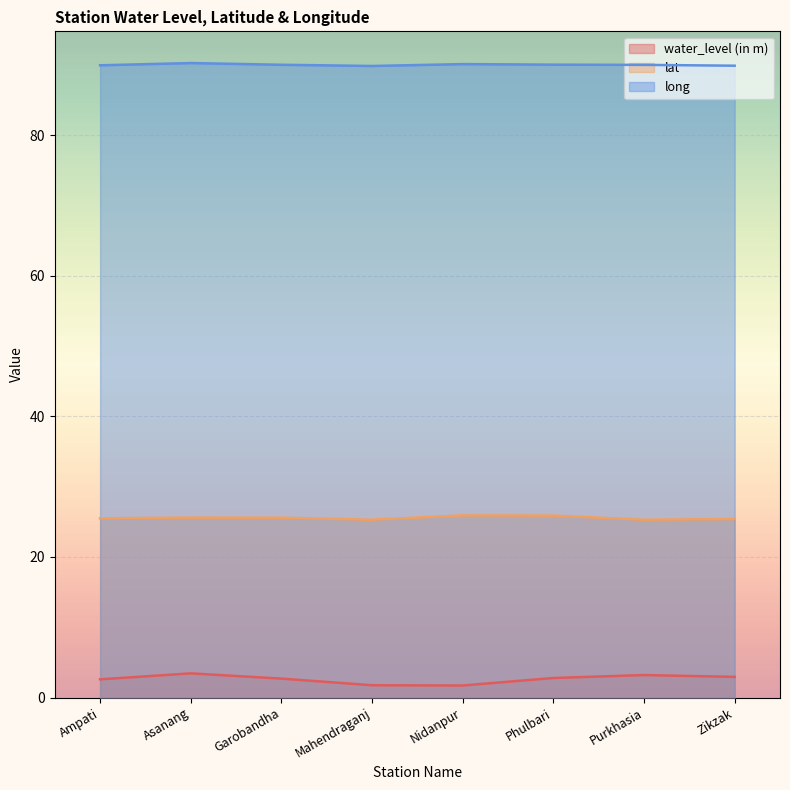

At Garobandha, list the series in order from smallest to largest.

water_level (in m), lat, long